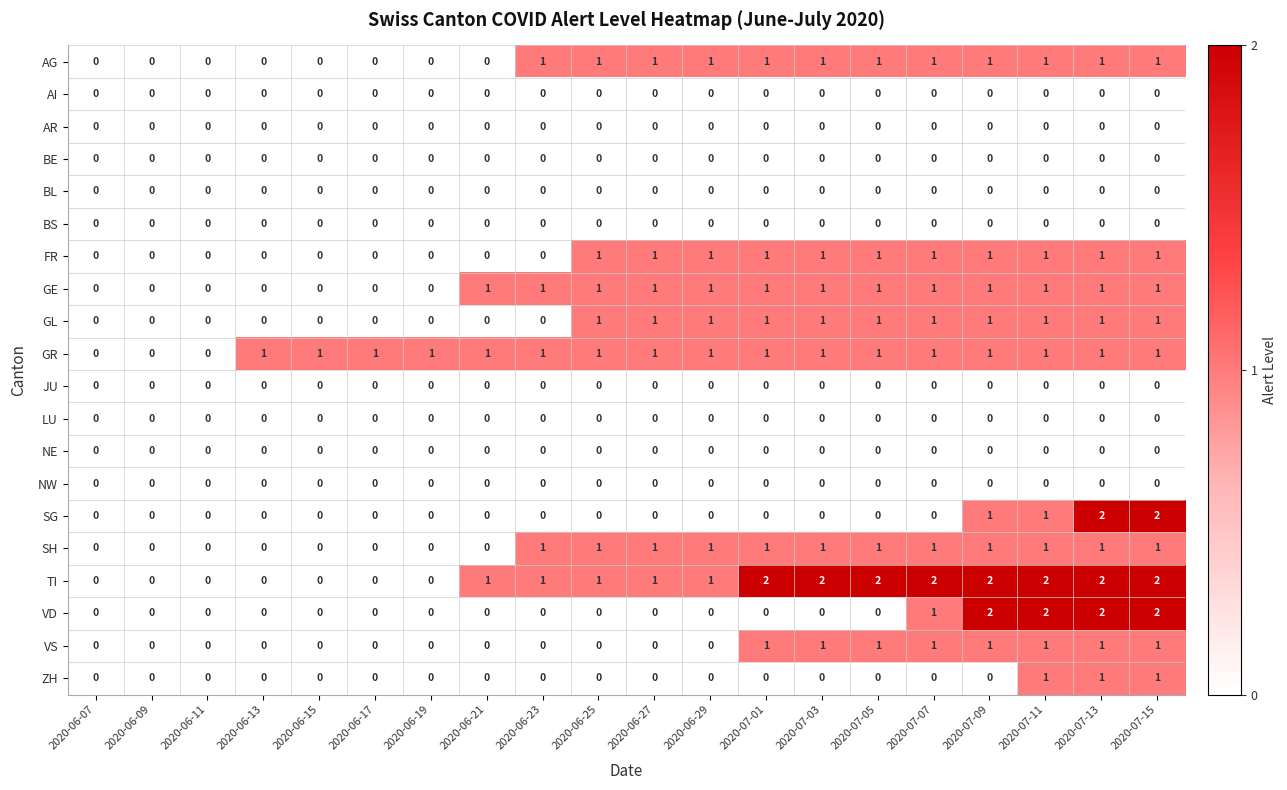

Is it true that FR equals 2 at 2020-07-01?

False